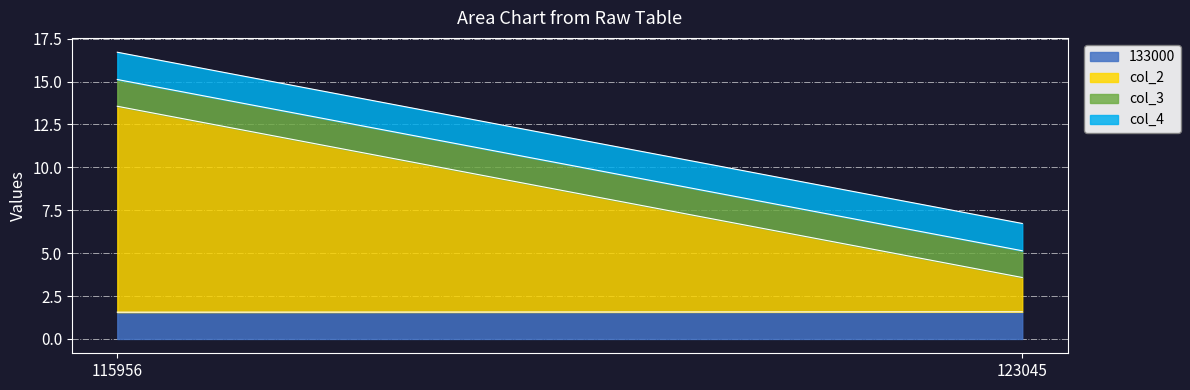

The value of col_4 at 115956 is 1.6. True or false?

True